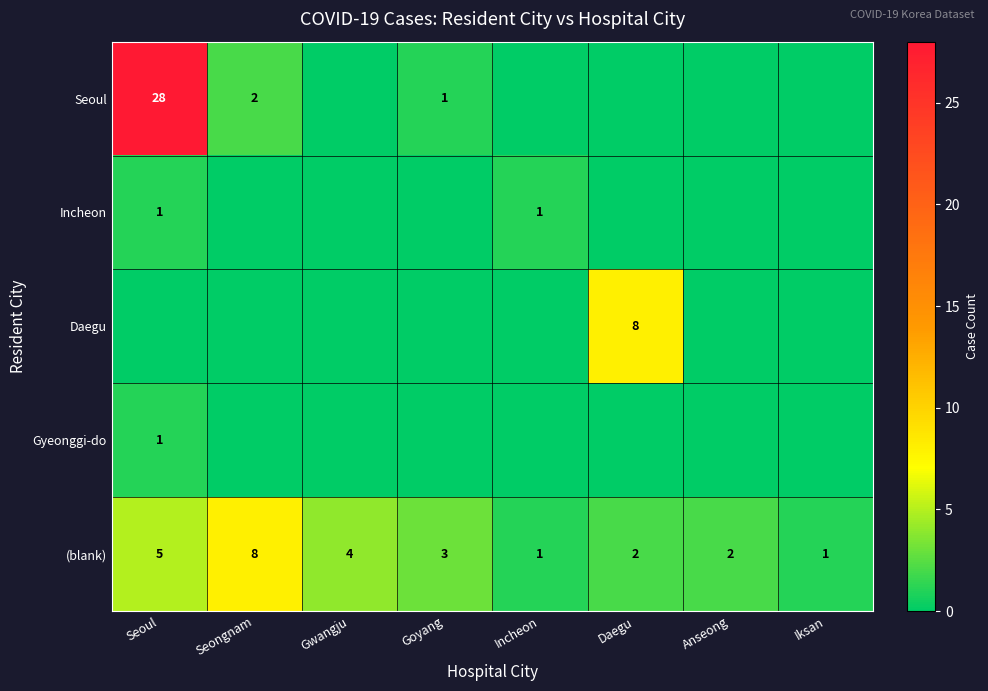

The value of Seoul at Seoul is 28. True or false?

True